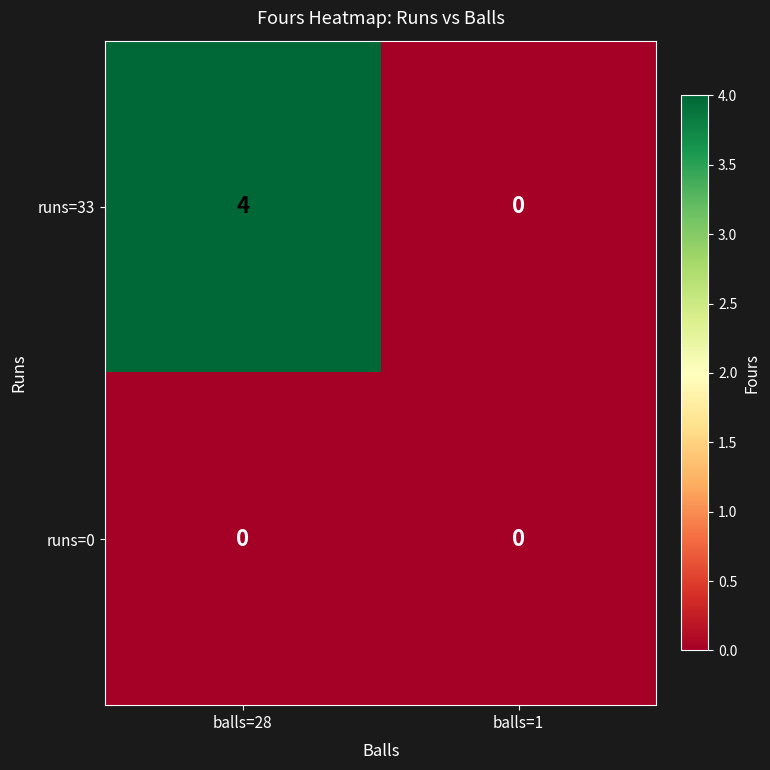

The runs=33 series shows -1 at balls=1. True or false?

False